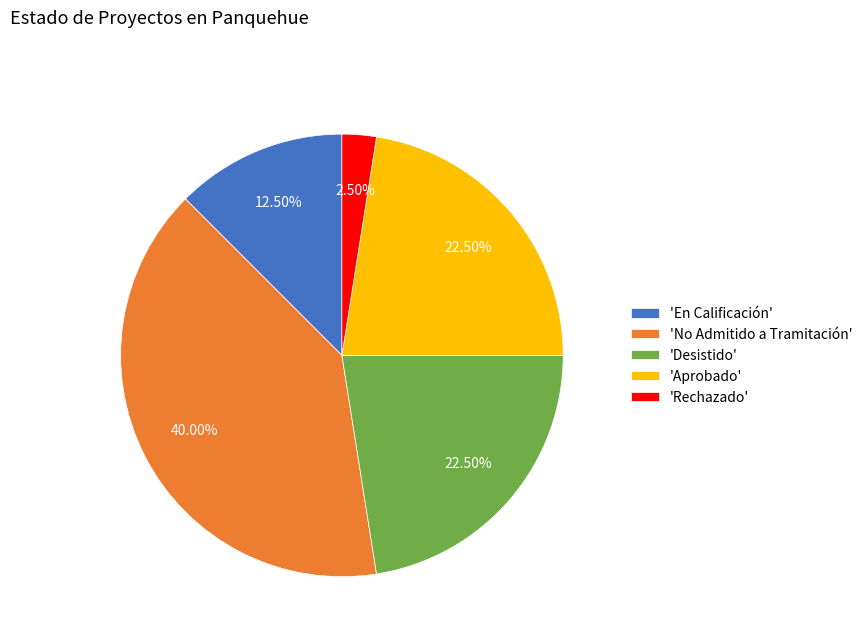

Which category has the smallest portion of the pie?

'Rechazado'